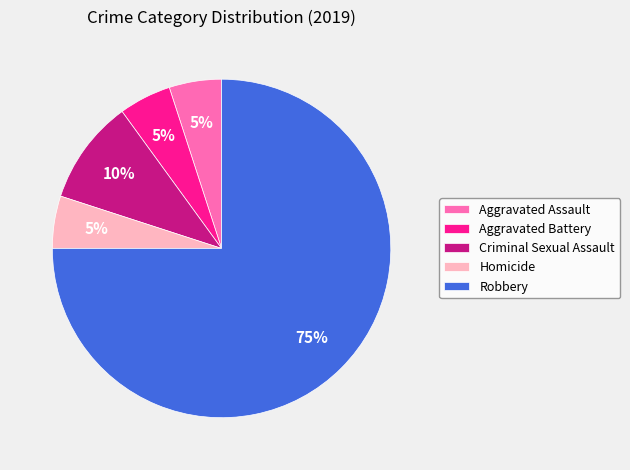

Approximately how many times larger is the value at Aggravated Battery compared to Robbery?

0.1